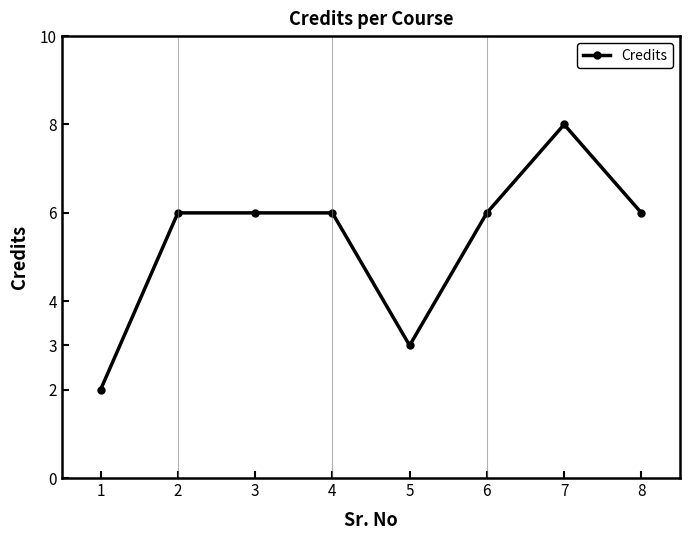

Does the chart have visible grid lines?

No